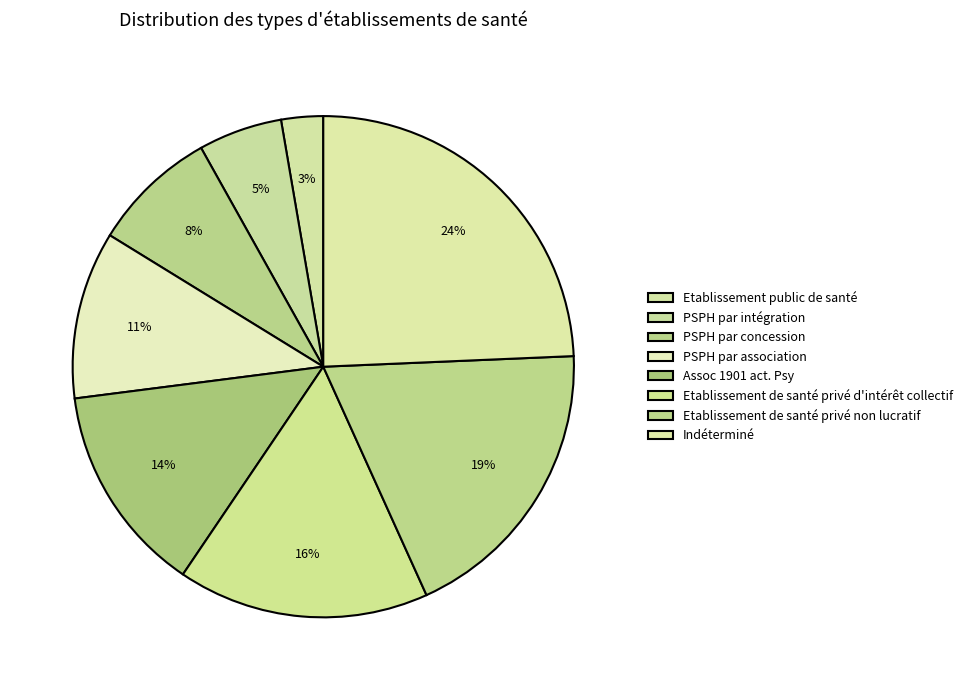

Rank the categories by value from lowest to highest.

Etablissement public de santé, PSPH par intégration, PSPH par concession, PSPH par association, Assoc 1901 act. Psy, Etablissement de santé privé d'intérêt collectif, Etablissement de santé privé non lucratif, Indéterminé